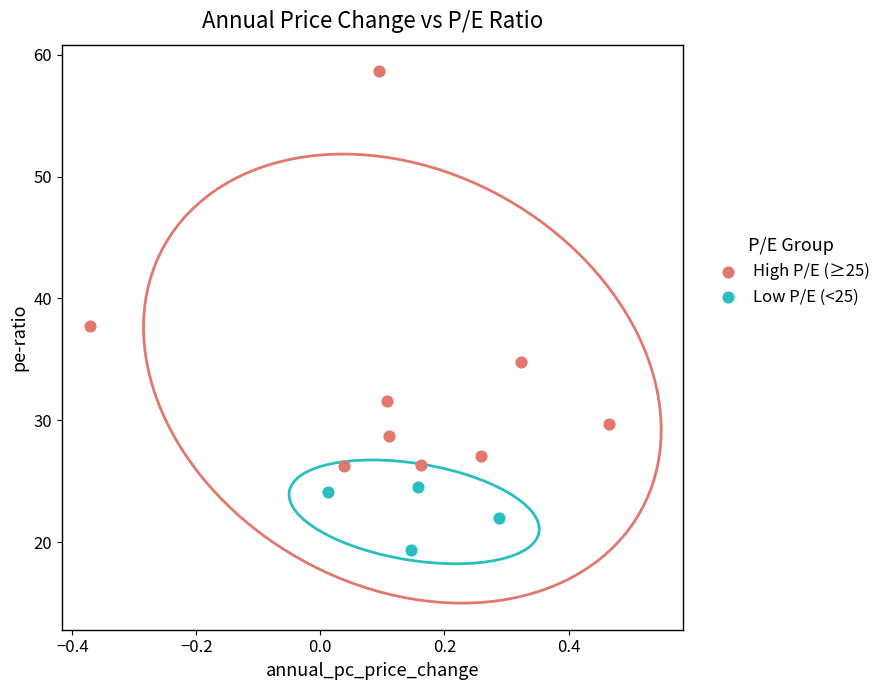

Which series reaches the maximum Y coordinate?

High P/E (≥25)